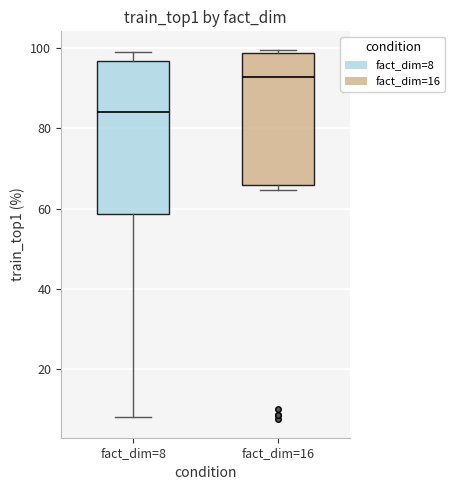

Which box is the tallest, from its lower edge to its upper edge?

fact_dim=8